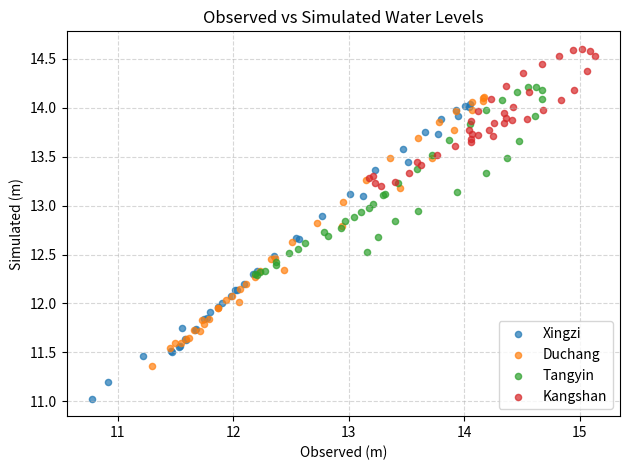

Which series has the largest Y range (max minus min)?

Xingzi